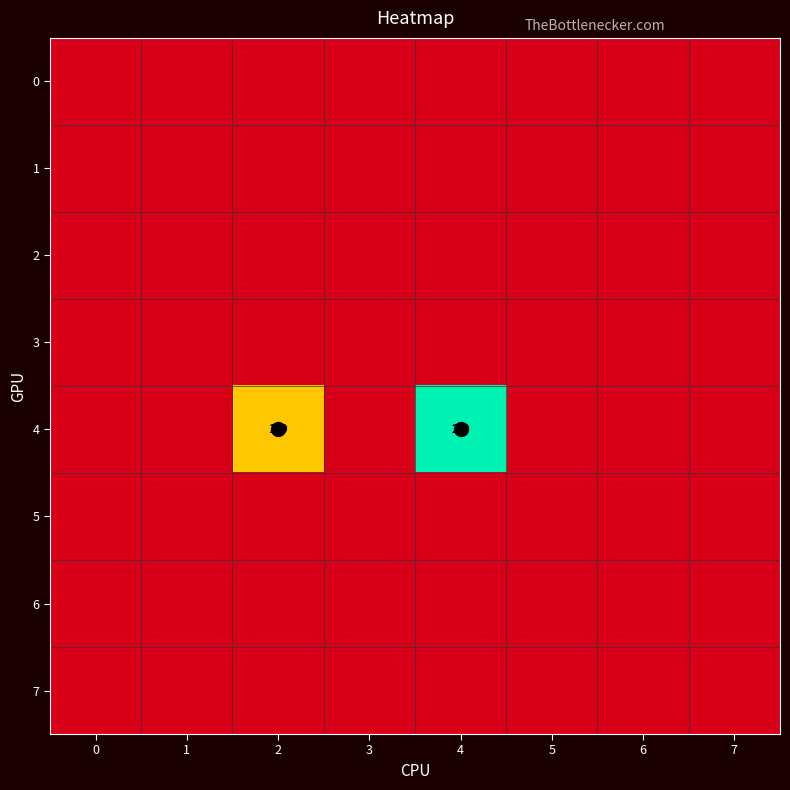

True or false: row_4 has a value of 0 at 1.

True